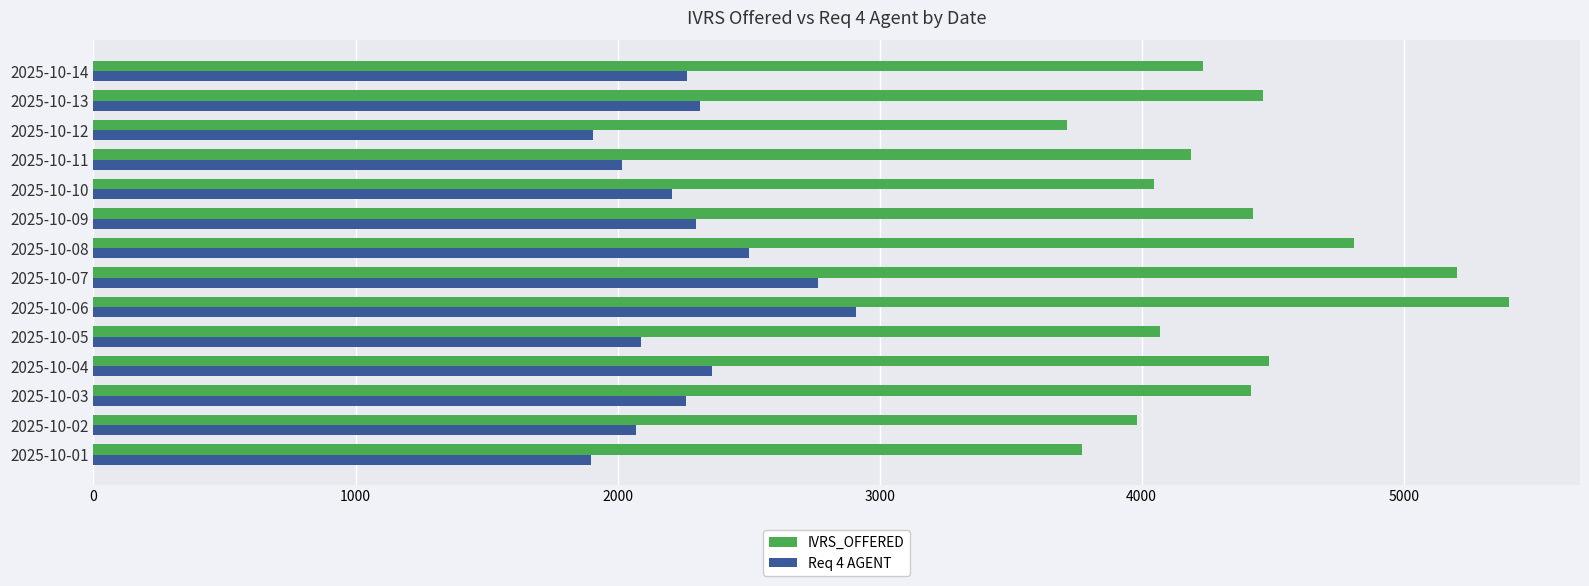

At which category is the sum across all series the highest?

2025-10-06